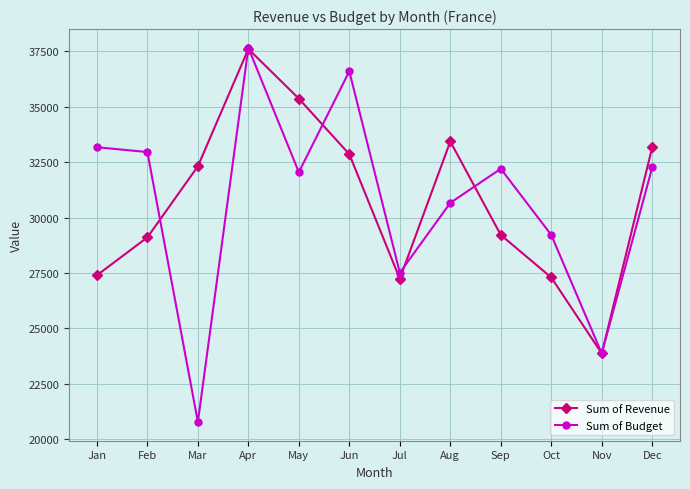

What is the average value of the Sum of Budget series?

30744